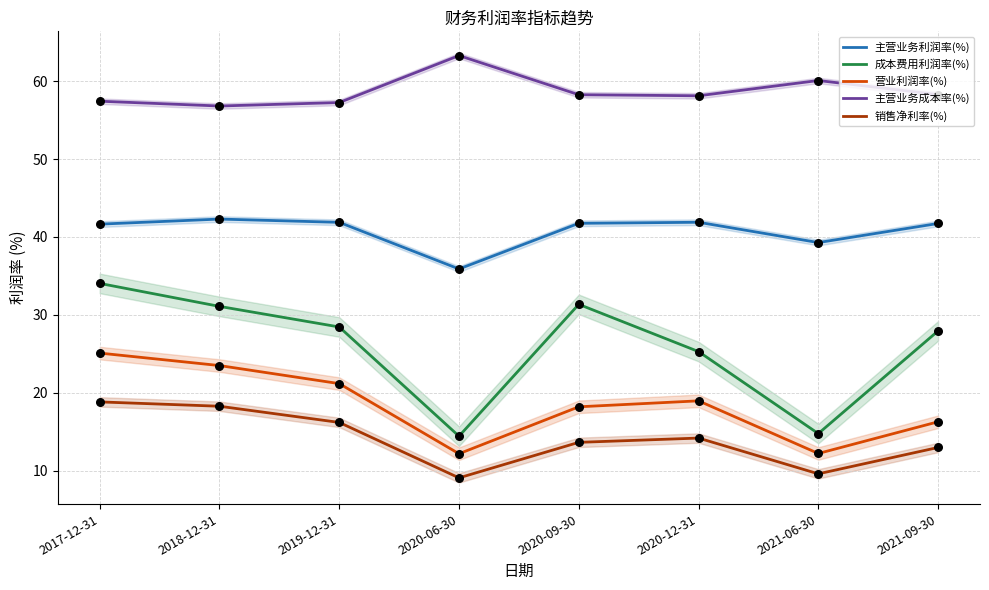

What are all the series names shown in the legend?

主营业务利润率(%), 成本费用利润率(%), 营业利润率(%), 主营业务成本率(%), 销售净利率(%)